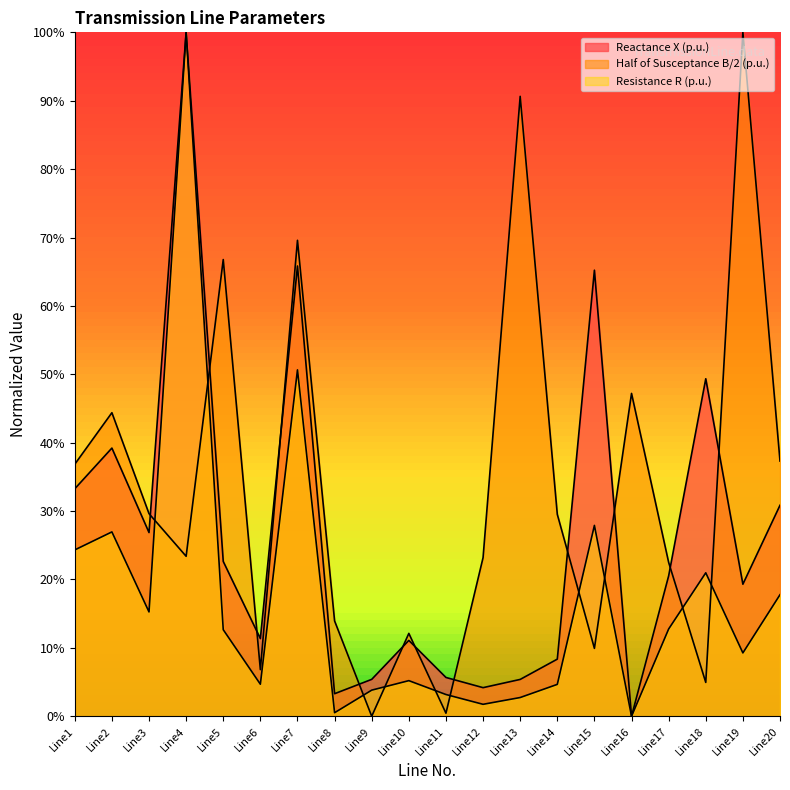

Which series has the widest spread of values?

Reactance X (p.u.)